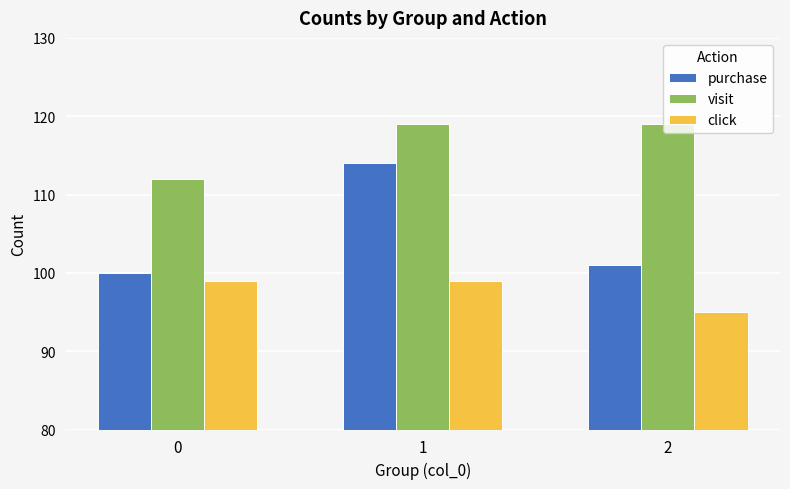

What is the total value across all series at 1?

332